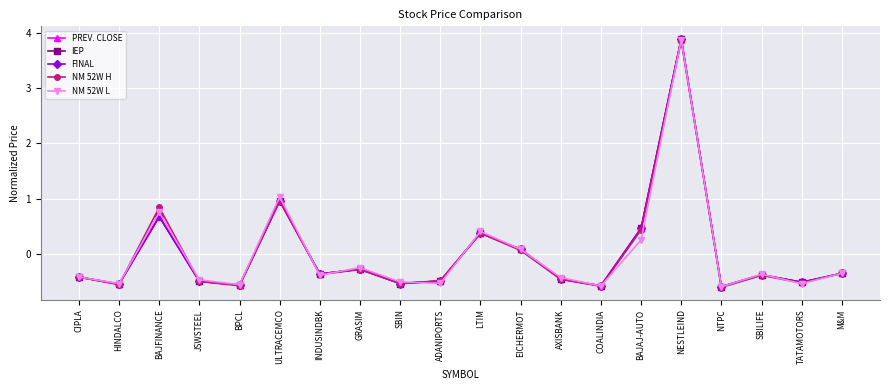

In FINAL, how many points are lower than both neighbors (excluding endpoints)?

7